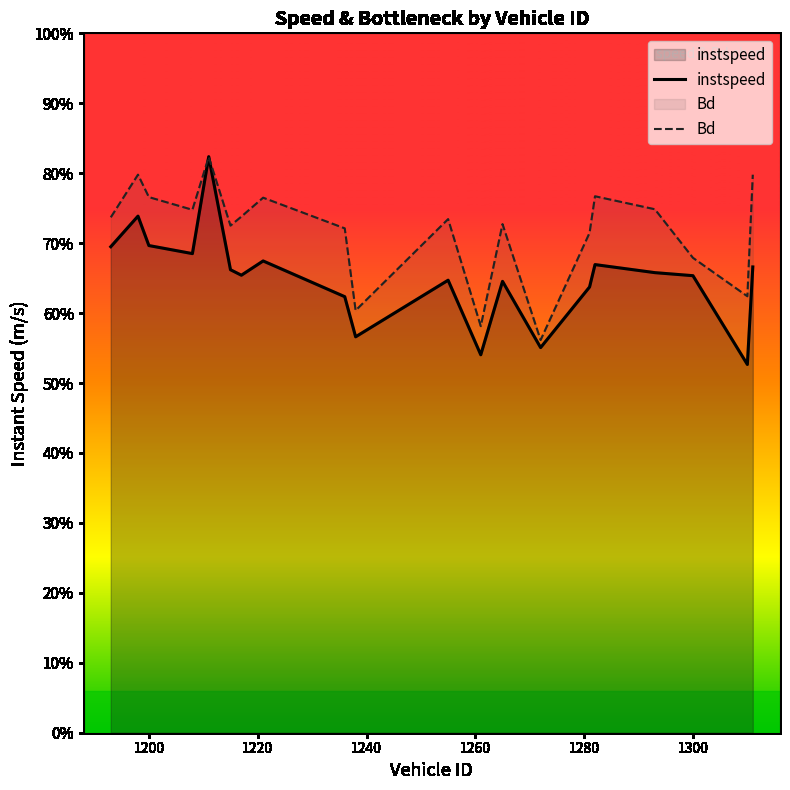

How many lines are shown in the chart?

2